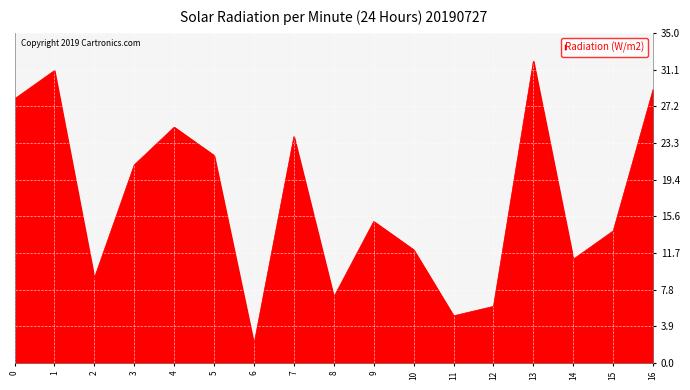

Reading left to right, what are all the values shown in this chart?

0=28	1=31	2=9	3=21	4=25	5=22	6=2	7=24	8=7	9=15	10=12	11=5	12=6	13=32	14=11	15=14	16=29